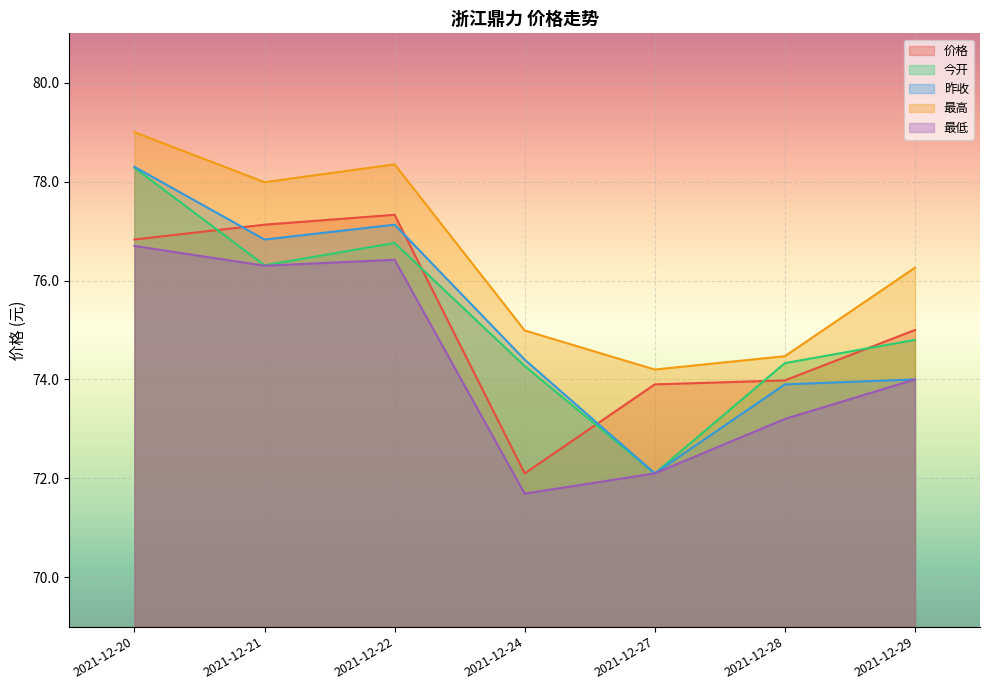

In 今开, how many points are lower than both neighbors (excluding endpoints)?

2